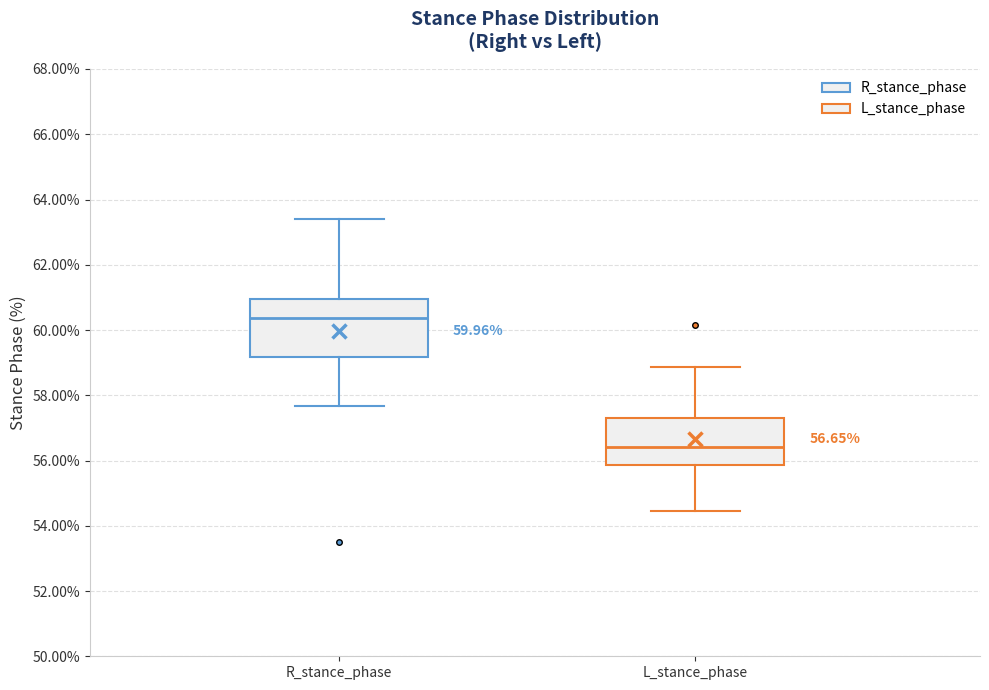

Which box is the tallest, from its lower edge to its upper edge?

R_stance_phase